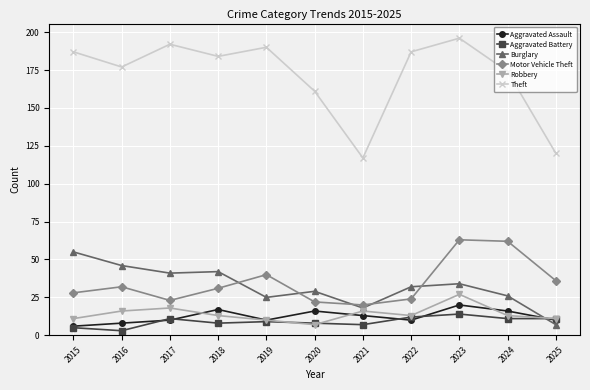

What is the total value across all series at 2015?

292